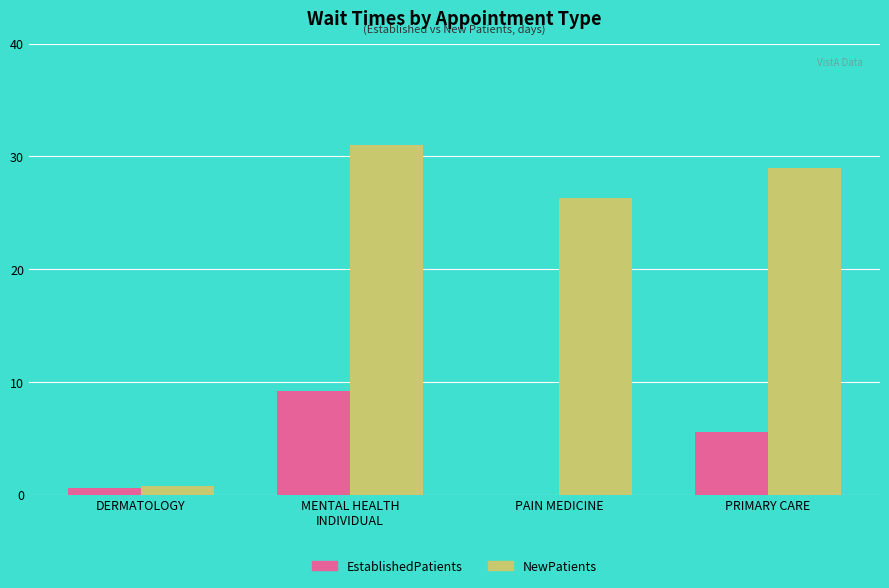

What is the sum of all NewPatients values?

87.1